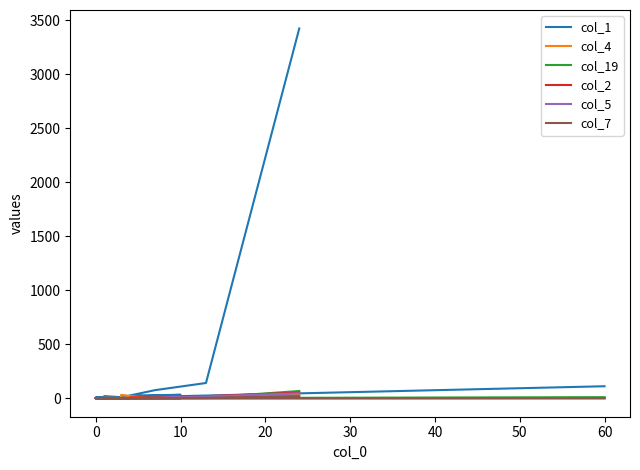

True or false: col_7 and col_5 cross at least once.

True